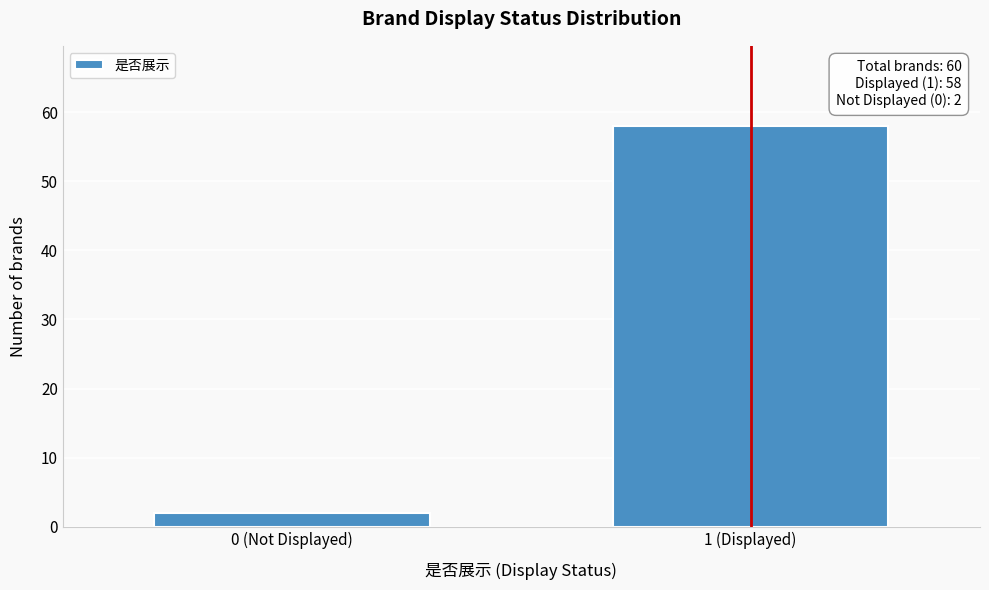

Reading left to right, transcribe all the data shown in this chart.

0 (Not Displayed)=2	1 (Displayed)=58